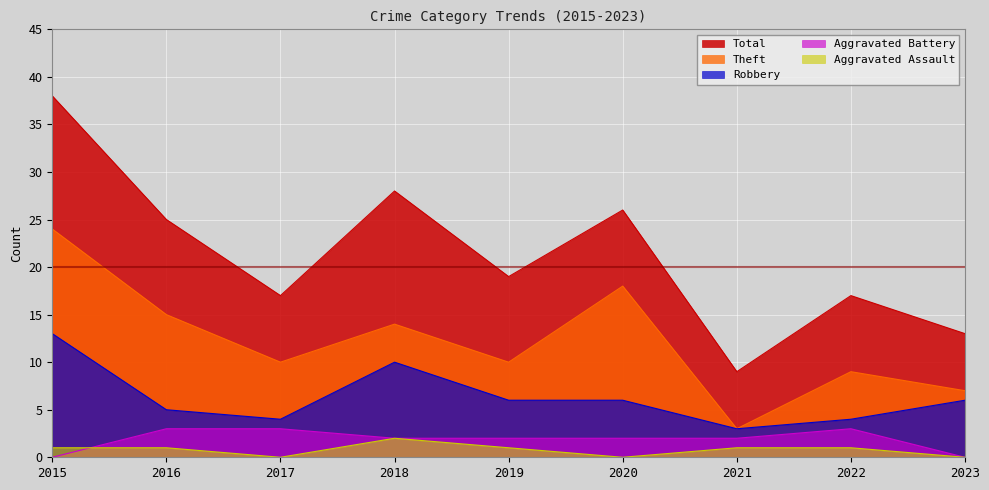

How many values in the Theft series exceed 10?

4